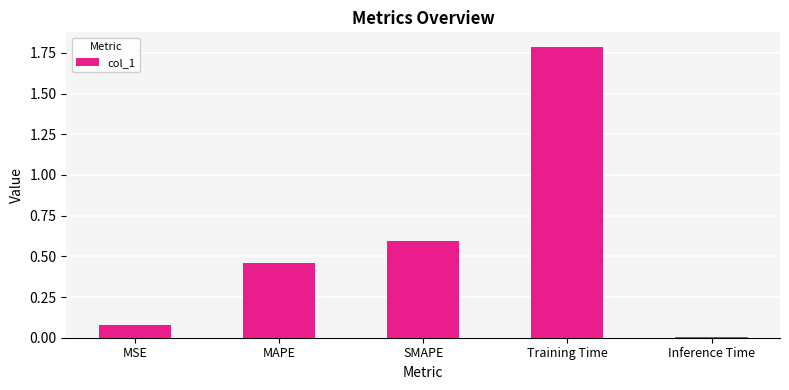

What is the change in value from MSE to Training Time?

+1.7